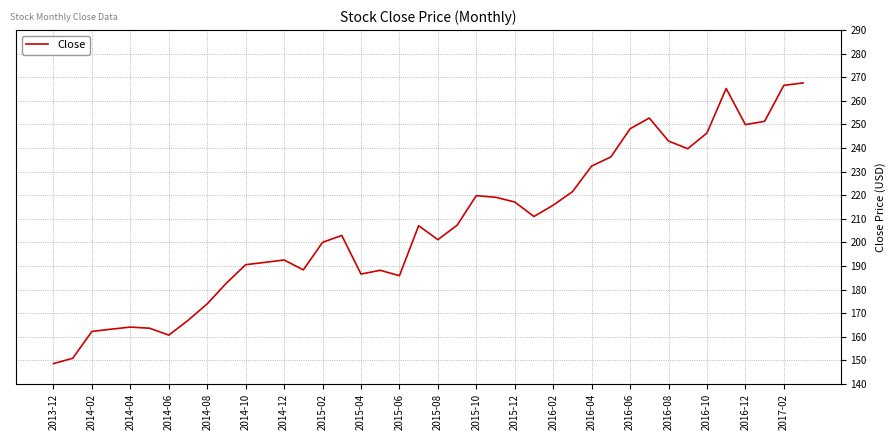

What is the difference between the maximum and minimum values?

118.9